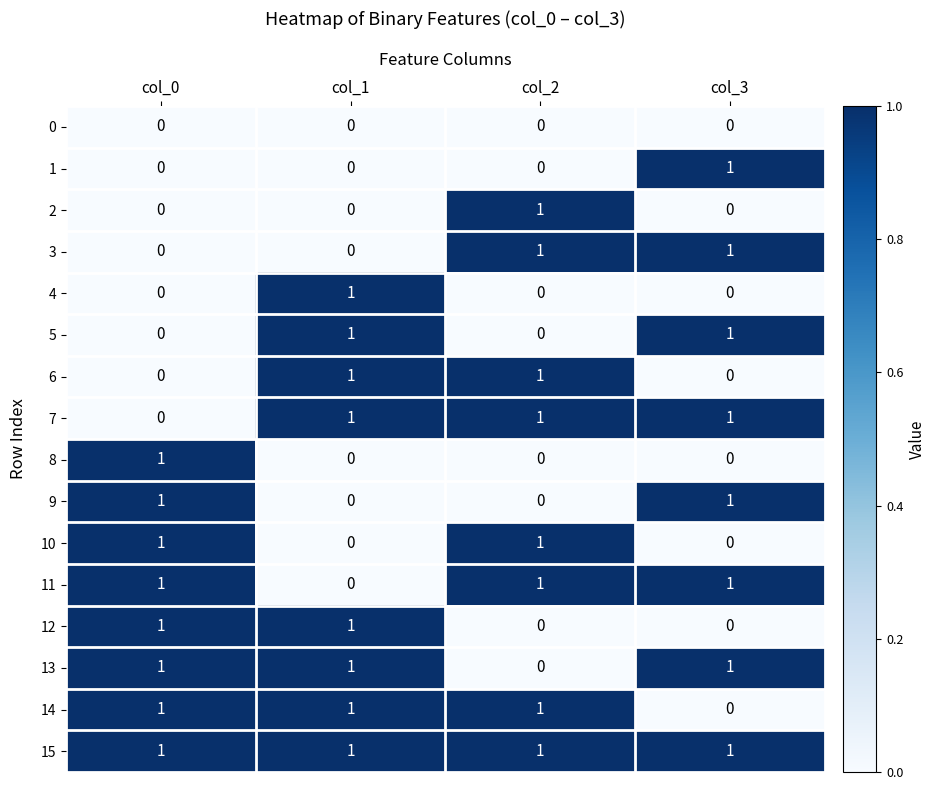

Is it true that 4 equals 1 at col_3?

False